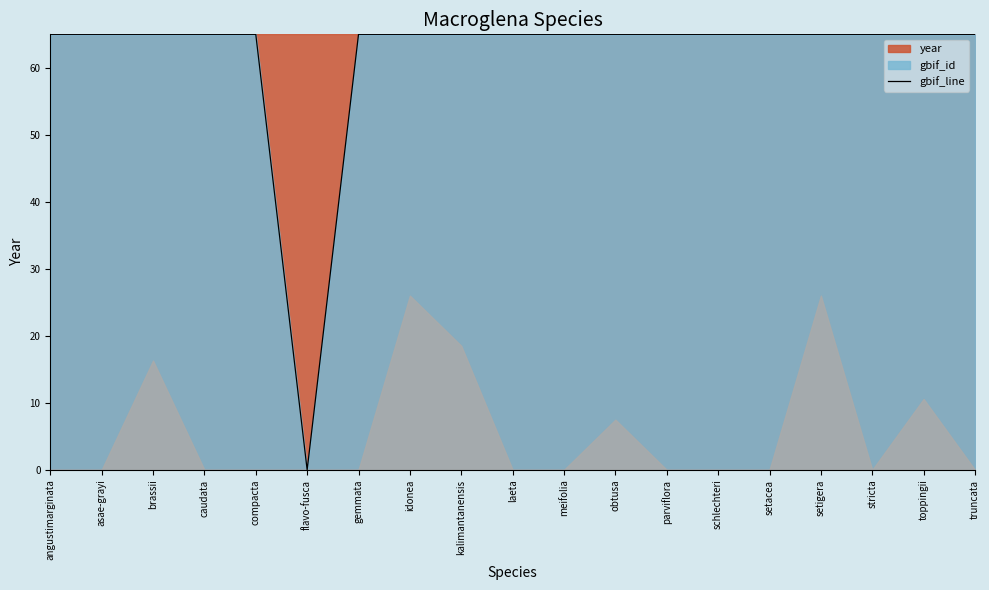

What is the difference between the maximum and minimum values?

65.0